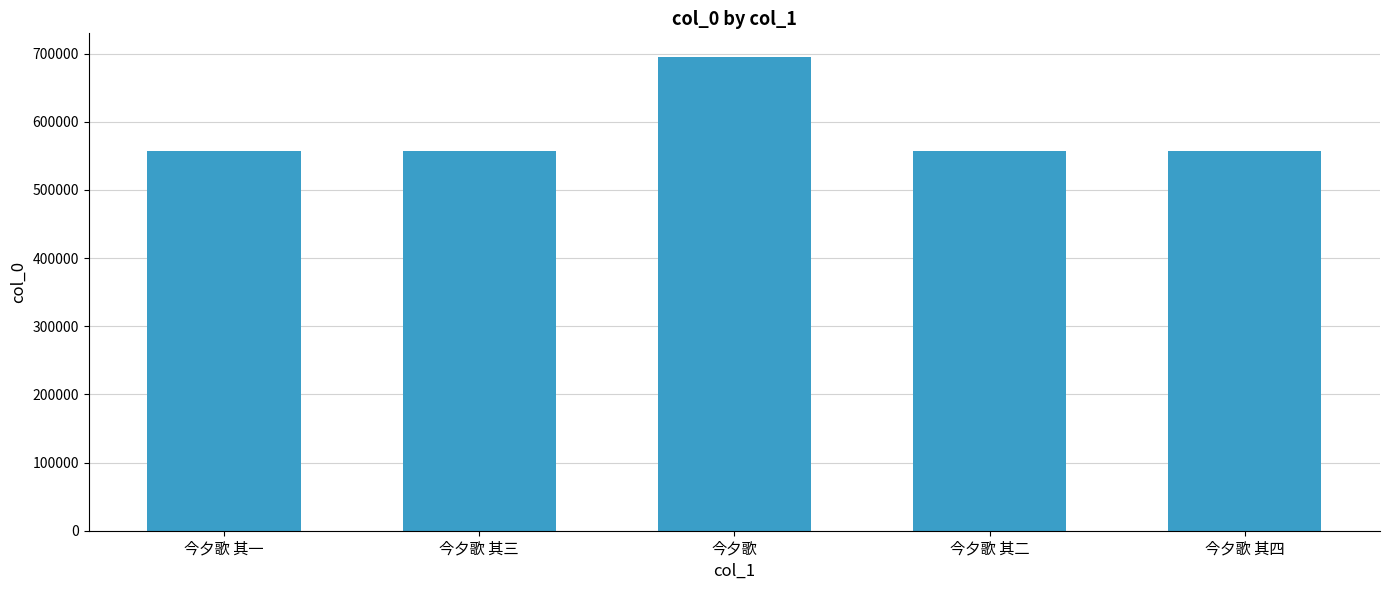

Is it true that the value at 今夕歌 is 301597?

False